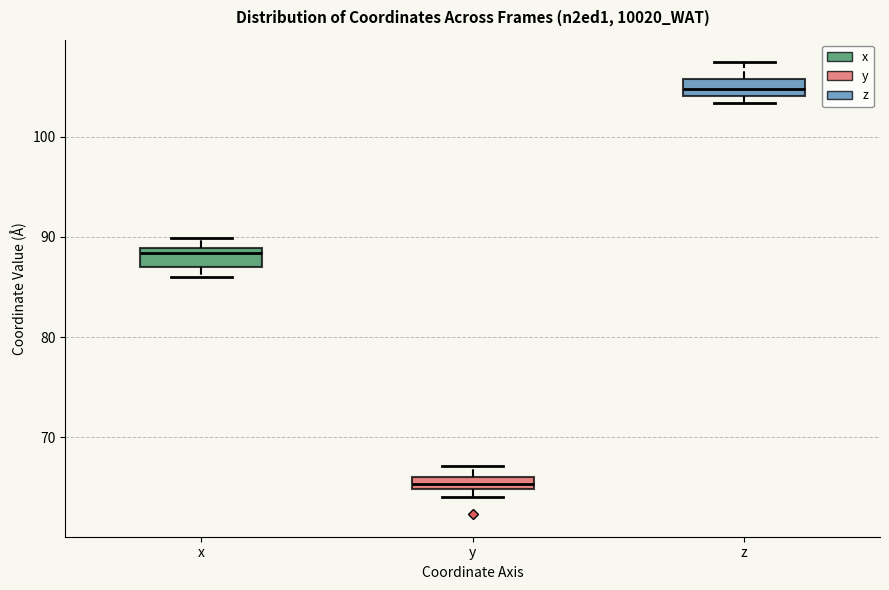

Where is the lower edge of the box for x on the y-axis? The values are not printed on the chart, so give them approximately, as read against the axis.

87